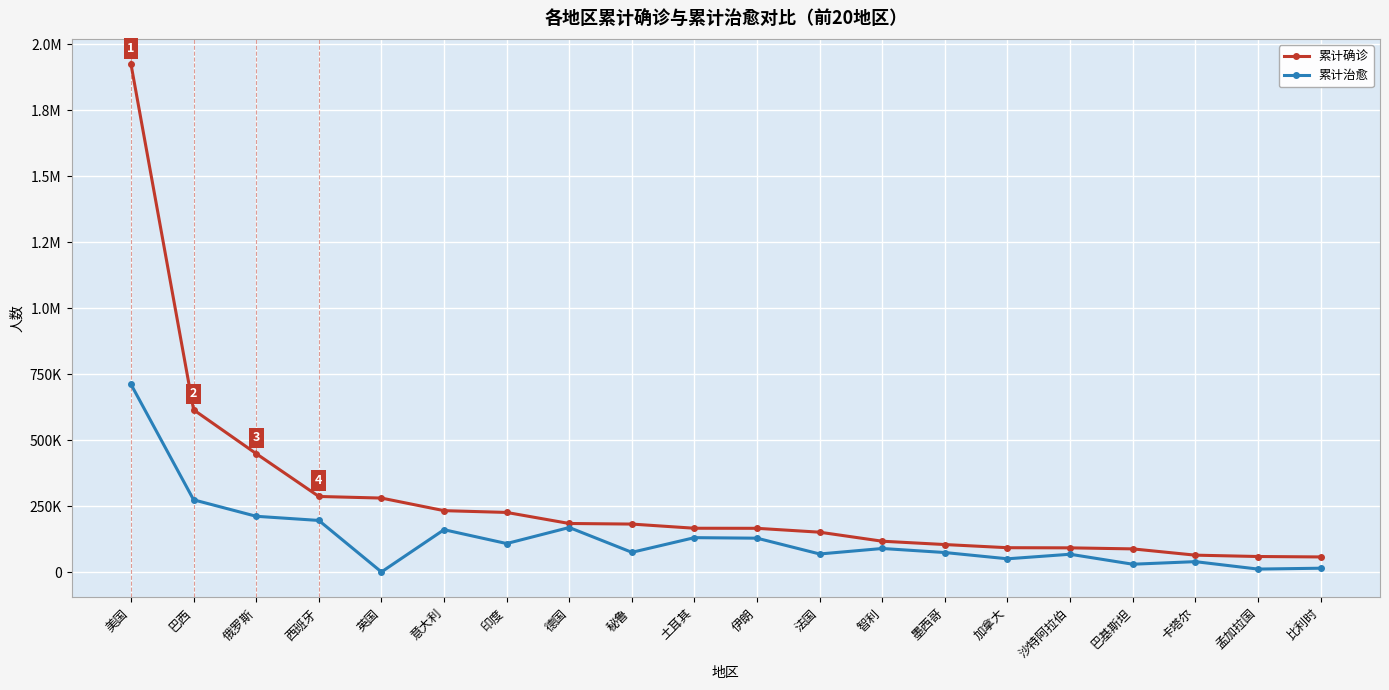

Is this an area chart (filled region under the line)?

No